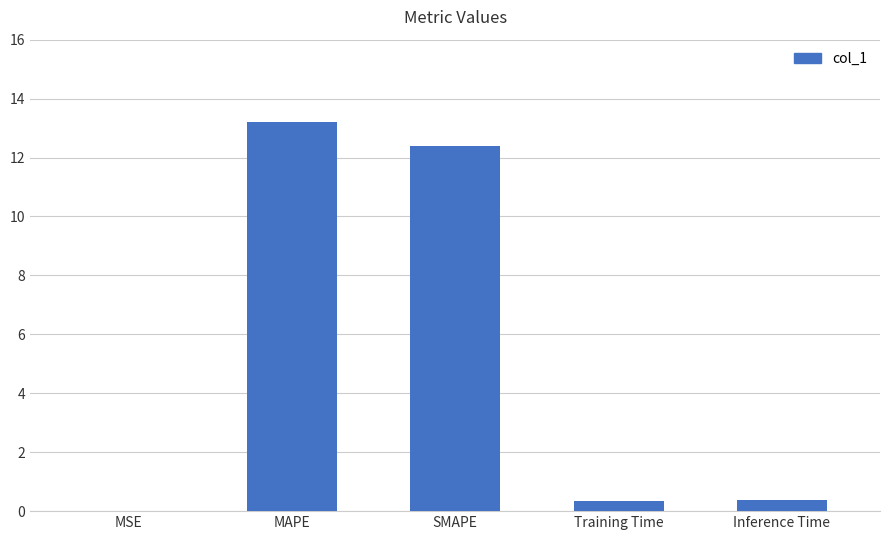

Which label corresponds to the largest value in the chart?

MAPE